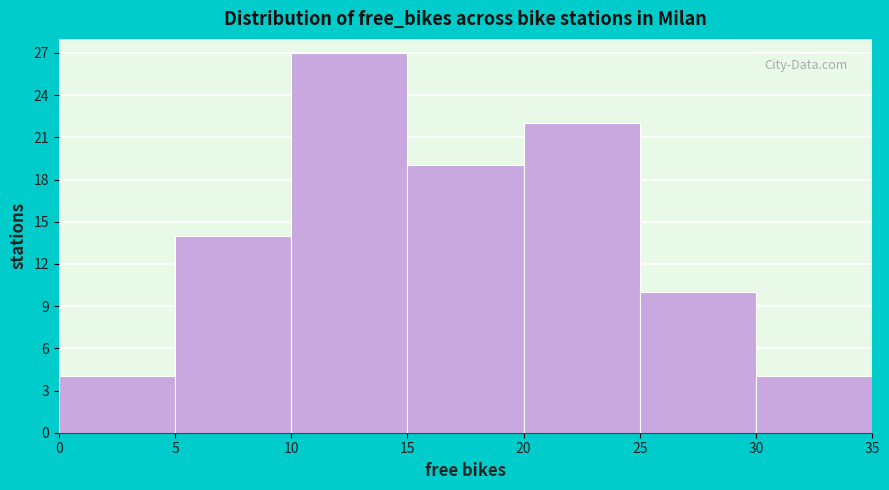

How tall is the bar that spans 15 to 20 on the x-axis? The values are not printed on the chart, so give them approximately, as read against the axis.

19